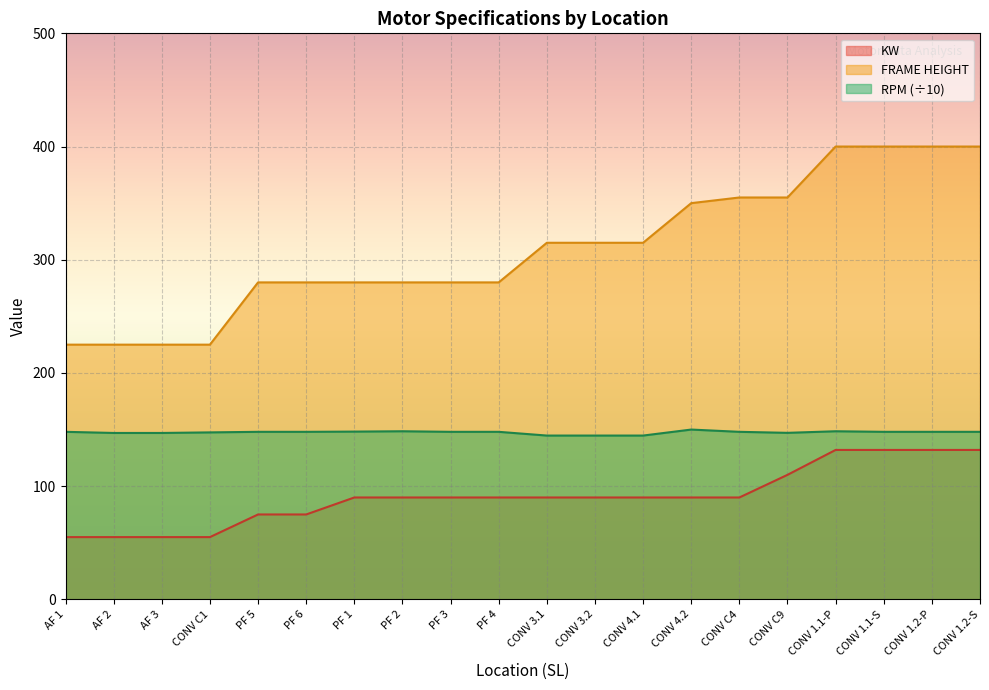

What is the spread (max minus min) of values at AF 2?

170.0